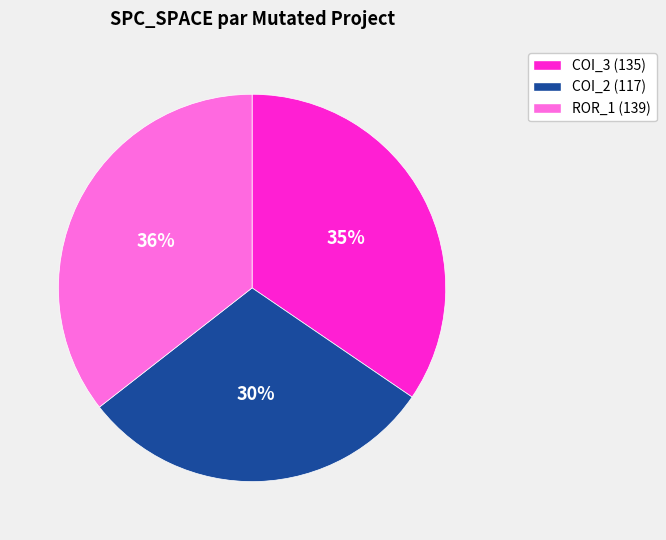

To the nearest percent, what percentage of the pie is ROR_1 (139)?

36%